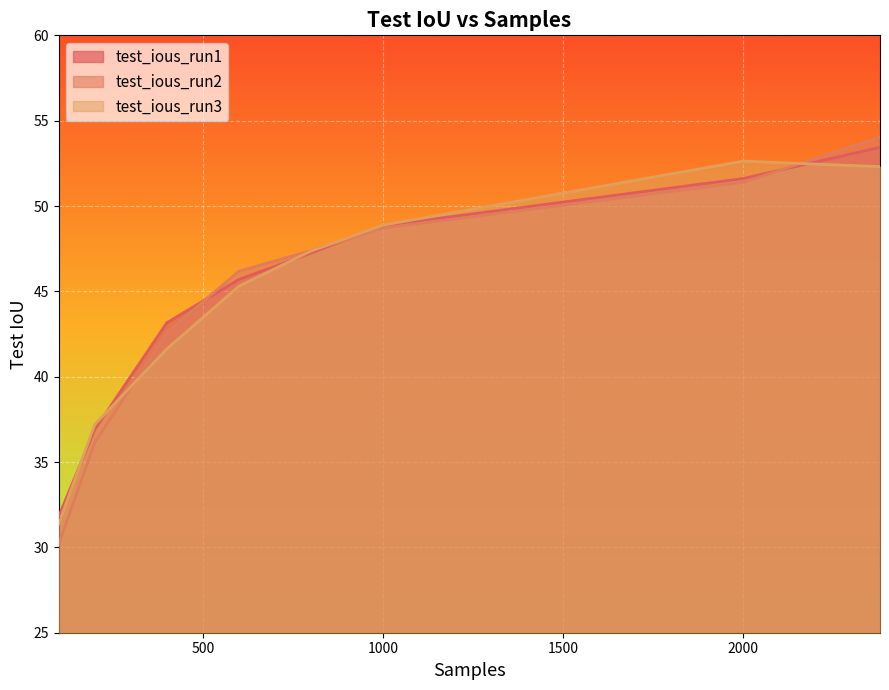

List the labels in order of test_ious_run1 value, smallest first.

100, 200, 400, 600, 800, 1000, 2000, 2380